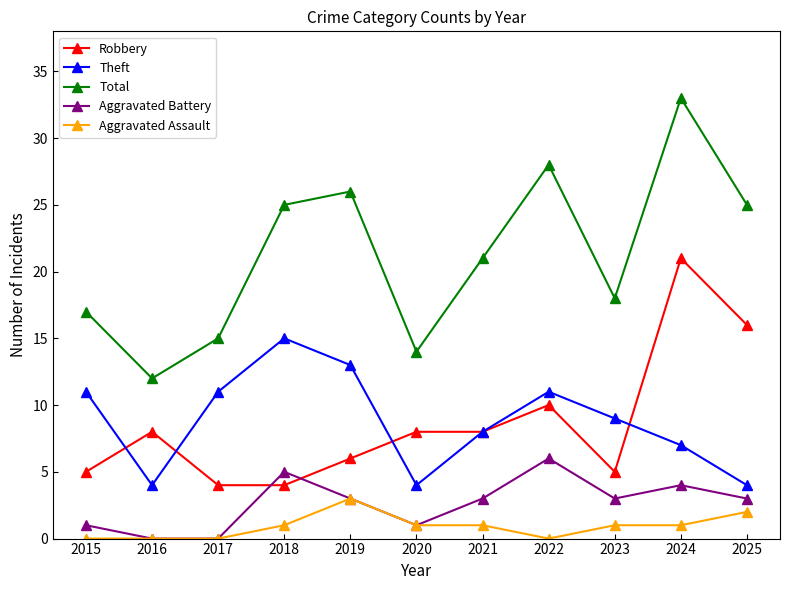

Is the value of Aggravated Assault at 2022 greater than the value of Robbery at 2025?

No